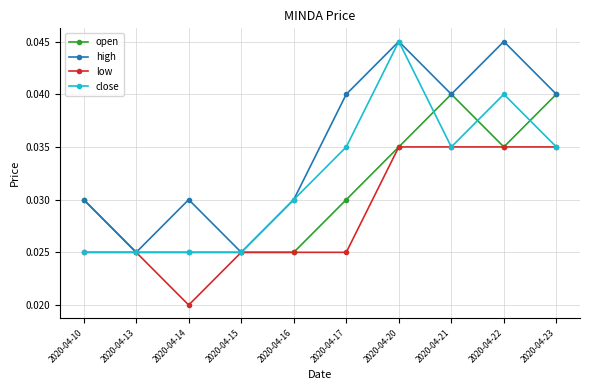

Where is low nearest to the value 0?

2020-04-14